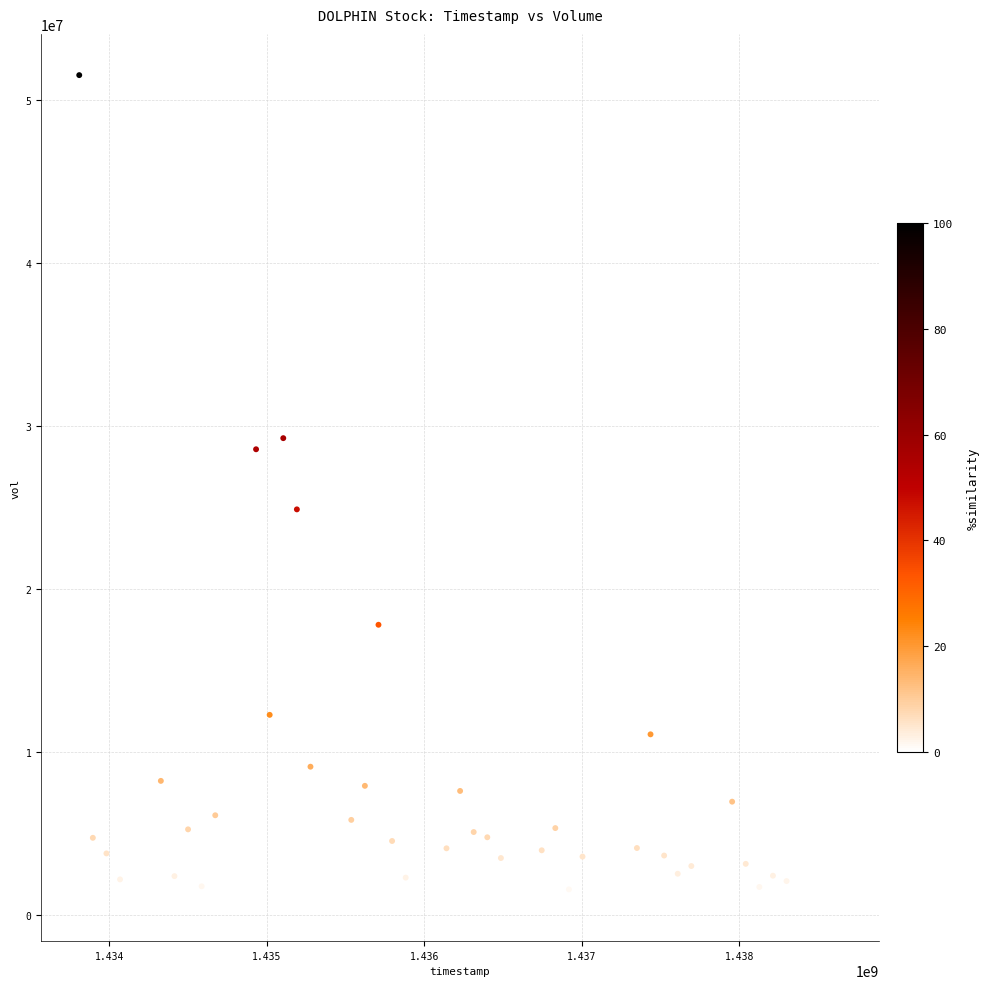

What Y value in the scatter plot is closest to 26228400?

24886300